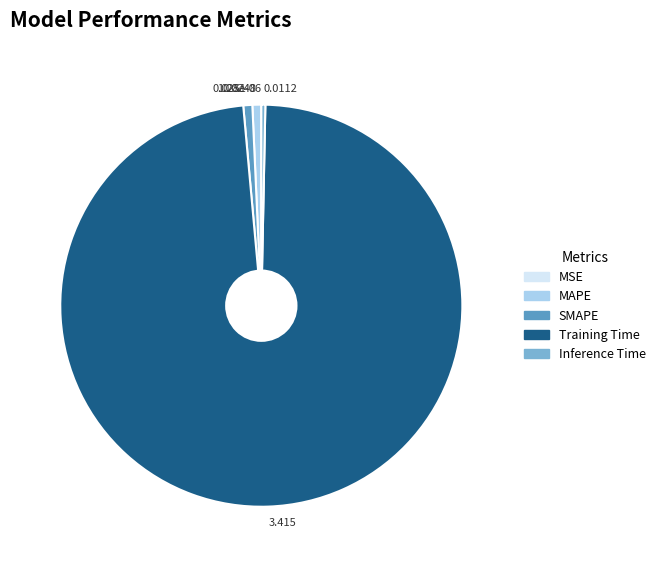

What is the majority slice?

3.415